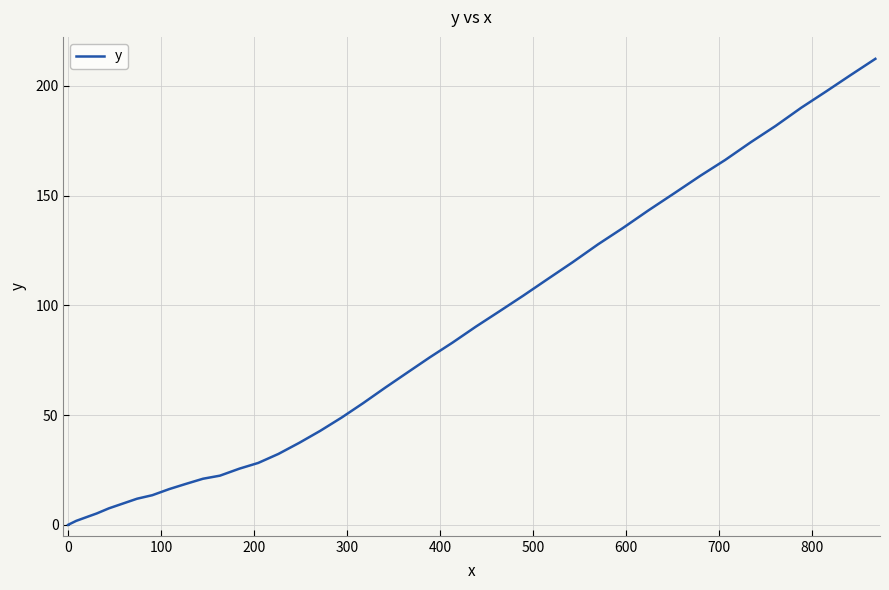

What is the average value?

81.5